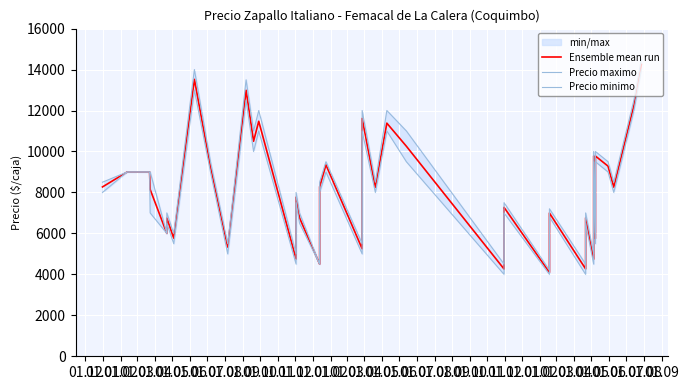

At how many categories does at least one series exceed 12318?

4